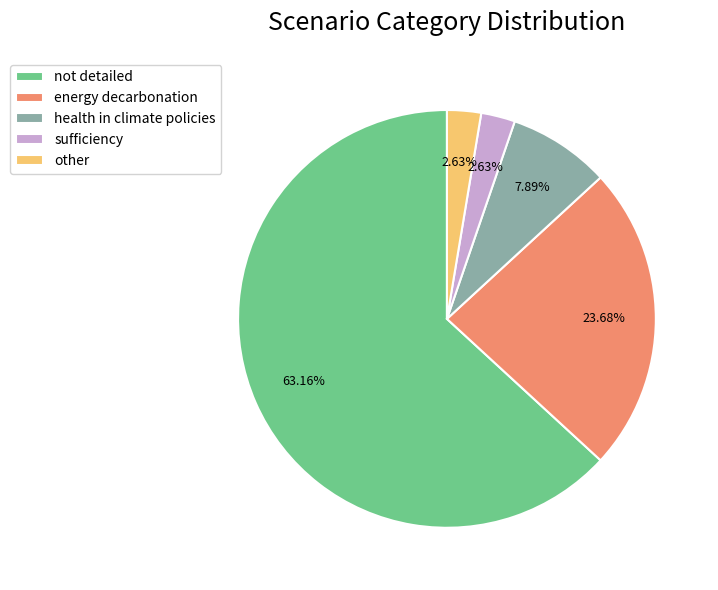

What is the ratio of the value at health in climate policies to the value at energy decarbonation?

0.3